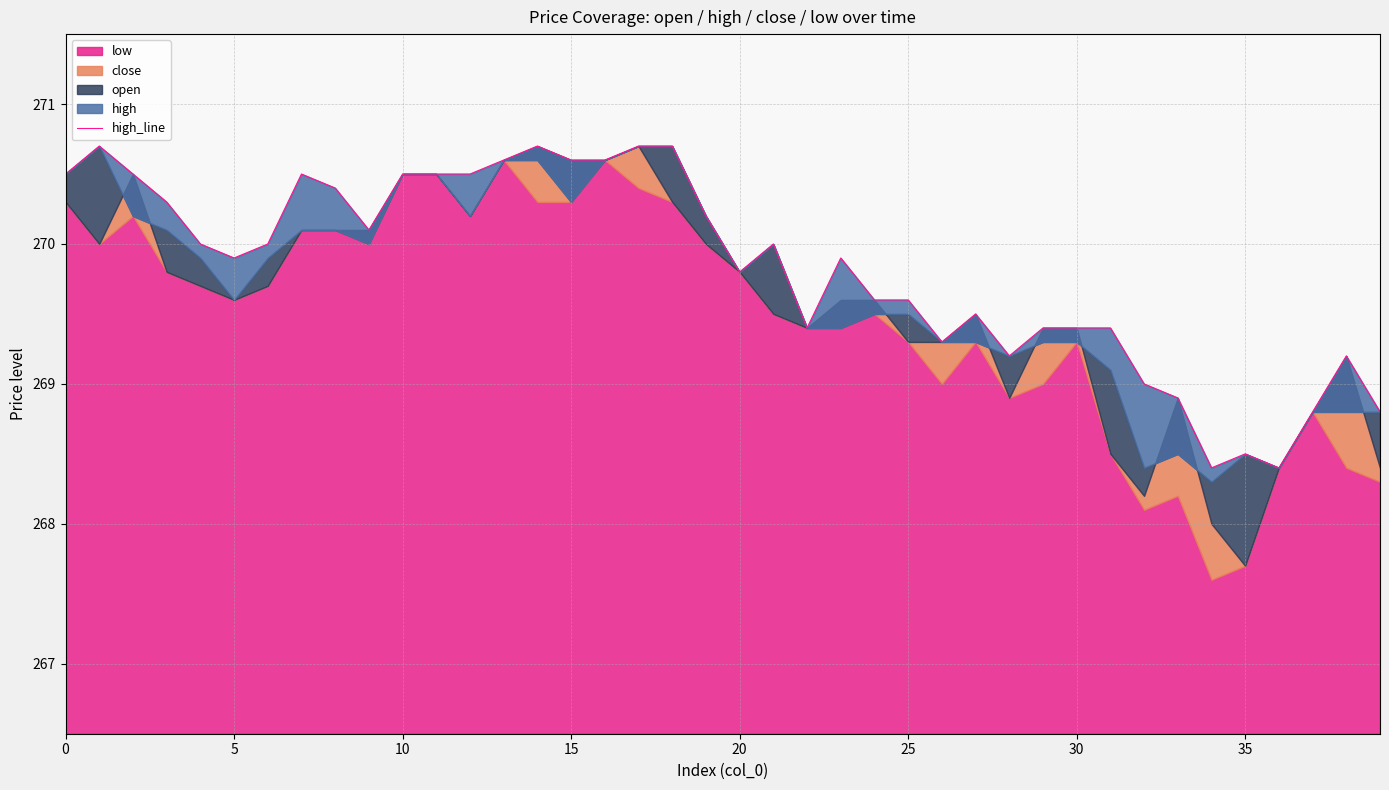

Between 10 and 19, which is larger?

10